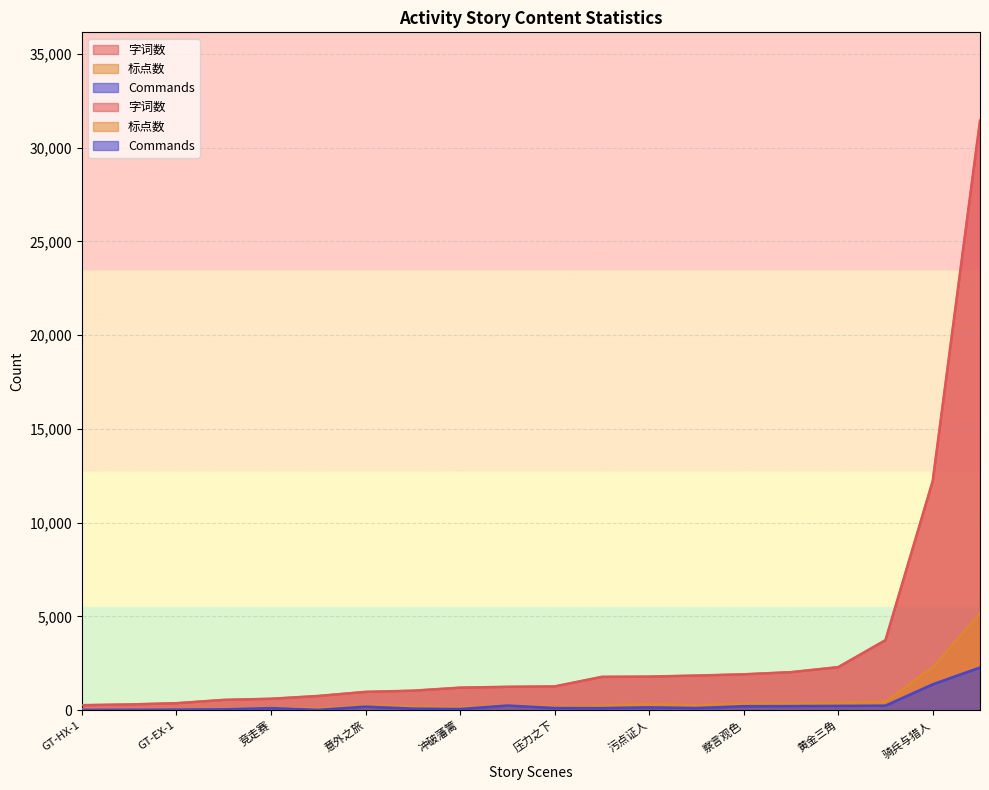

What is the difference between the 标点数 values at 压力之下 and 摇滚起来?

277